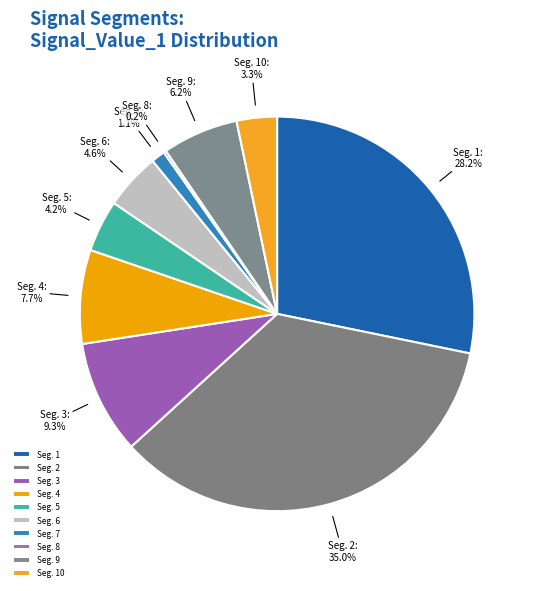

Rank the categories by value from highest to lowest.

signal segment 2, signal segment 1, signal segment 3, signal segment 4, signal segment 9, signal segment 6, signal segment 5, signal segment 10, signal segment 7, signal segment 8